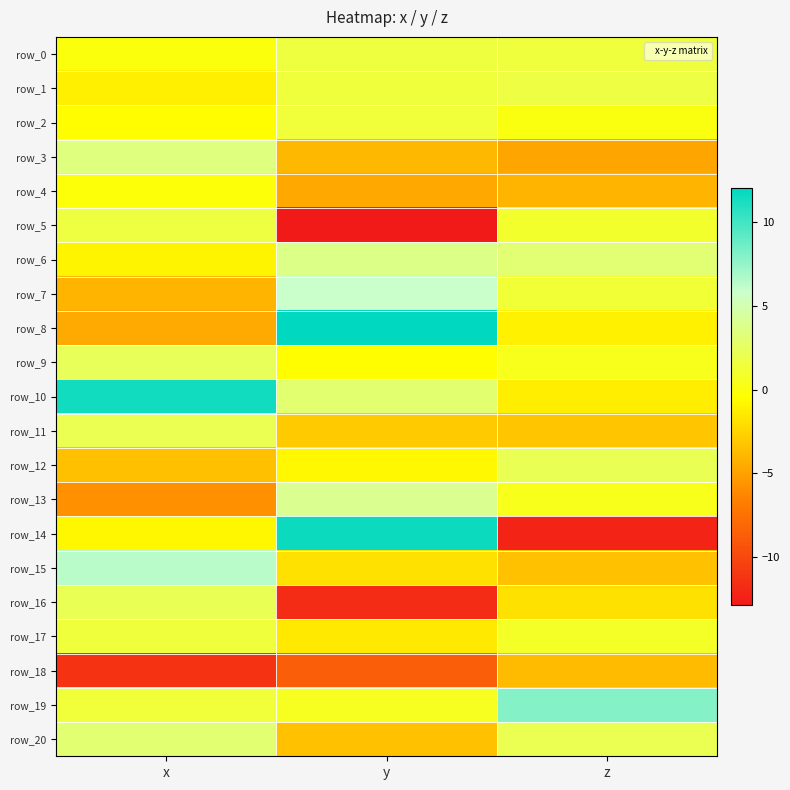

Which label corresponds to the largest value in the chart?

y